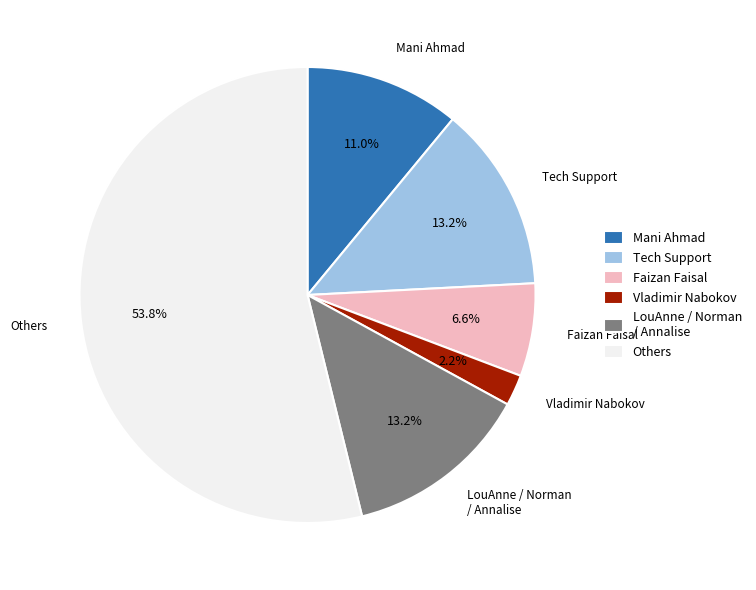

To the nearest percent, what percentage of the pie is Tech Support?

13%